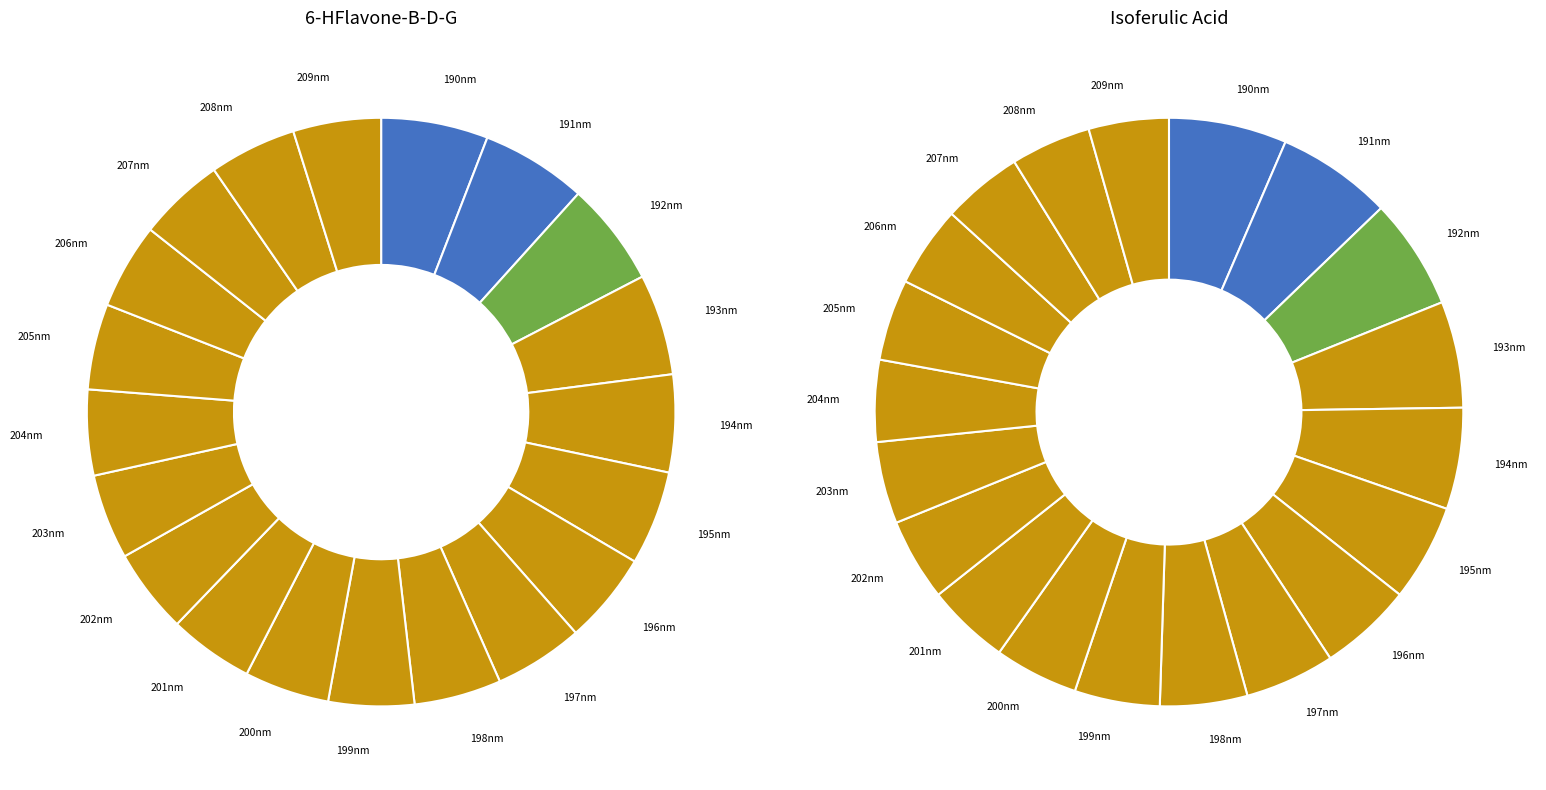

To the nearest percent, what is the difference between the 195 and 193 slice percentages?

1%